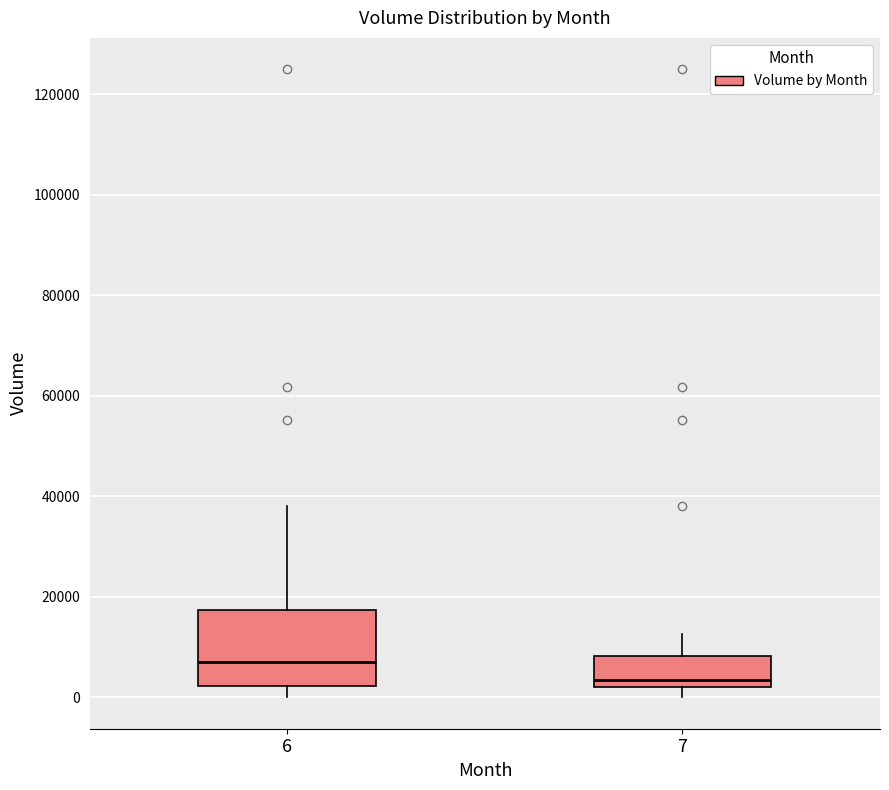

Reading left to right, read every box against the y-axis: the position of its median line, the range the box covers, and the ends of its whiskers. The values are not printed on the chart, so give them approximately, as read against the axis.

6: median 8000, box 2000 to 18000, whiskers 0 to 38000
7: median 4000, box 2000 to 8000, whiskers 0 to 12000